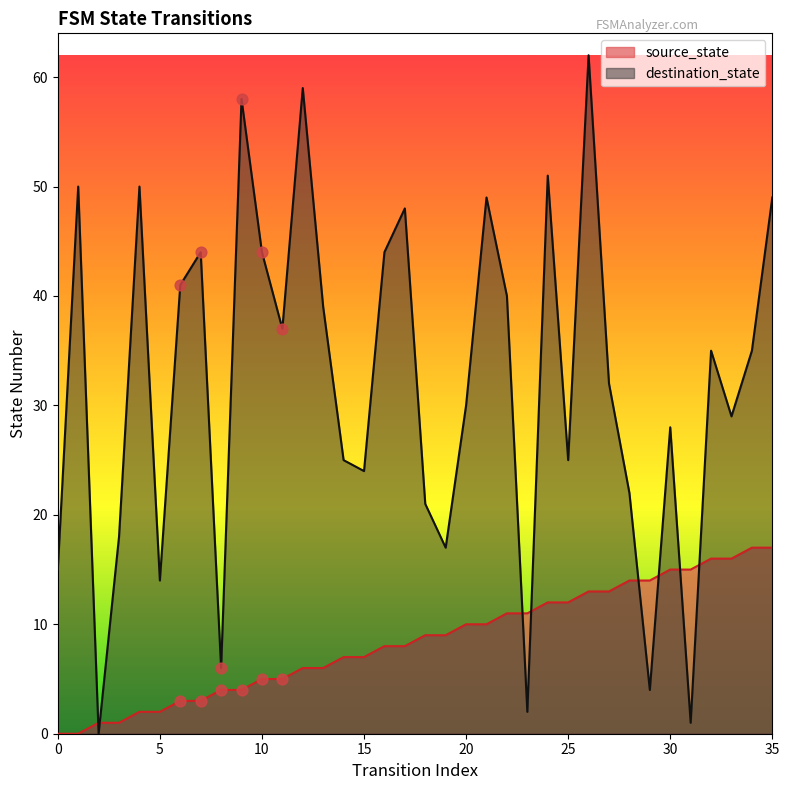

Which series has the largest total across all categories?

destination_state